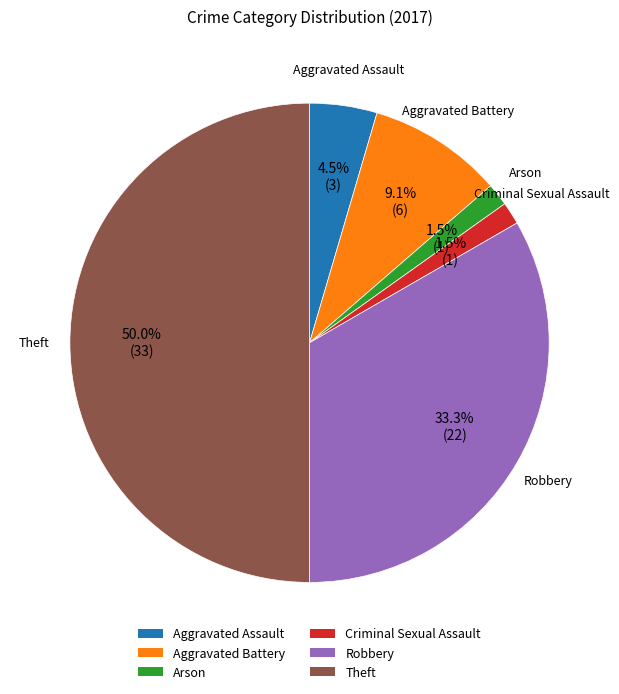

Is there any slice that represents more than half of the pie?

No